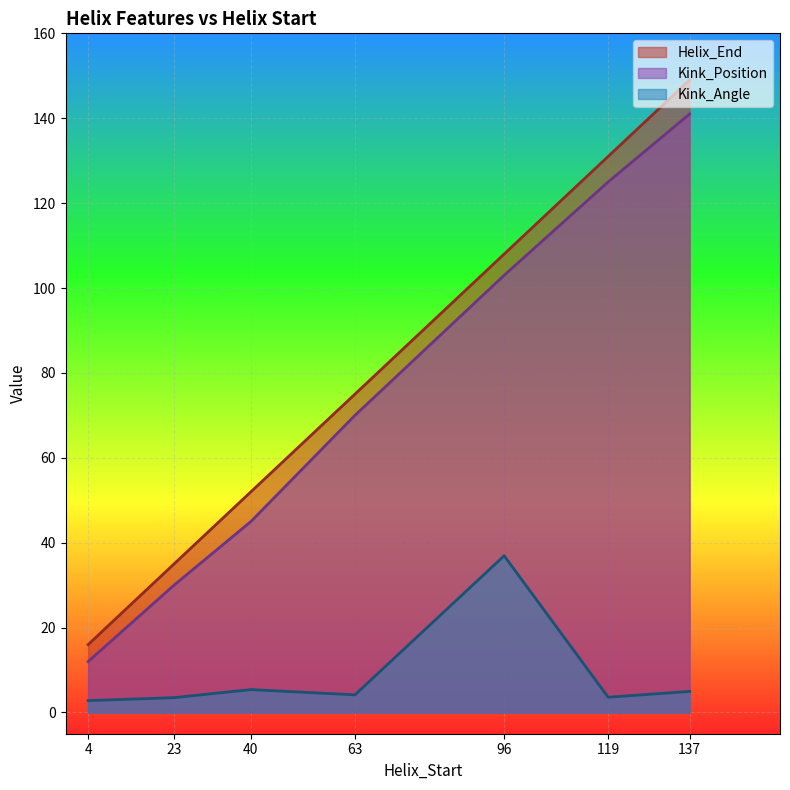

What is the total value across all series at 137?

295.0